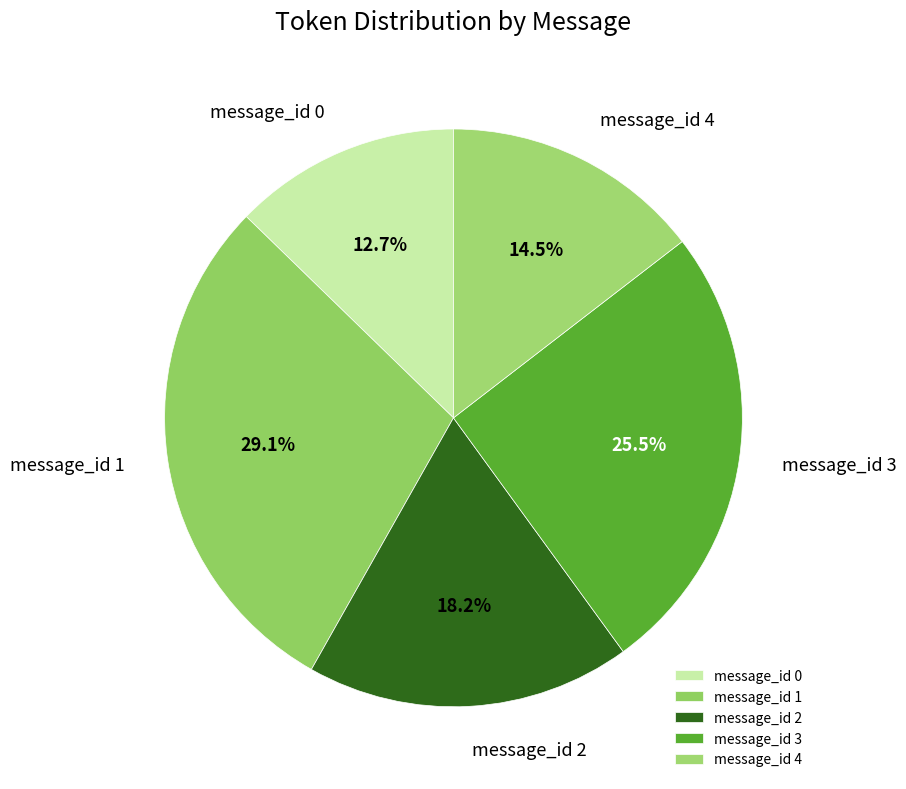

True or false: message_id 1 accounts for 29% of the total.

True